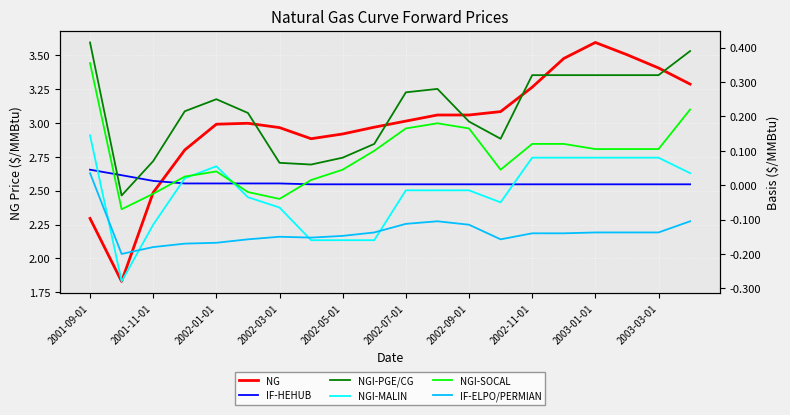

True or false: NGI-SOCAL has more than 1 interior local peaks.

True